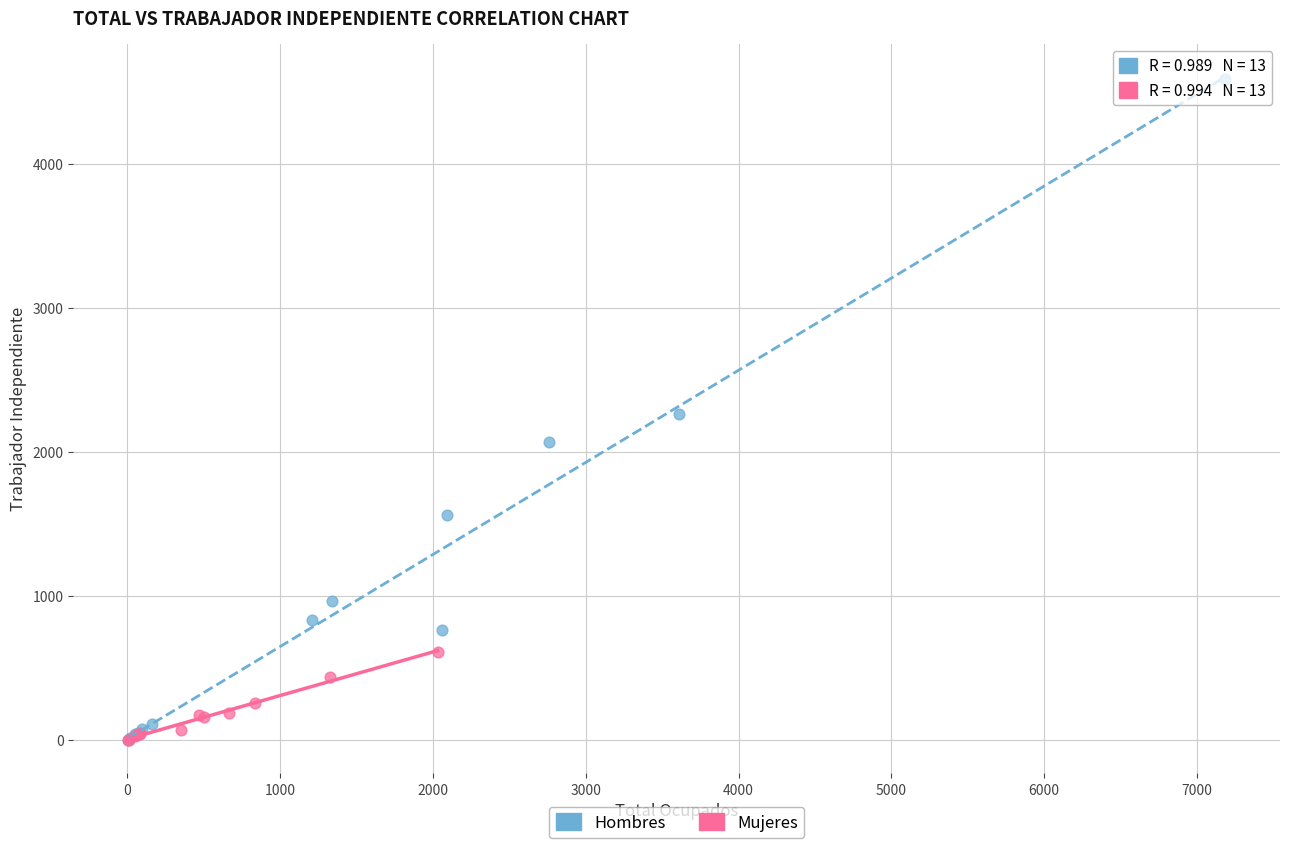

Which series has the widest spread of Y values?

Hombres